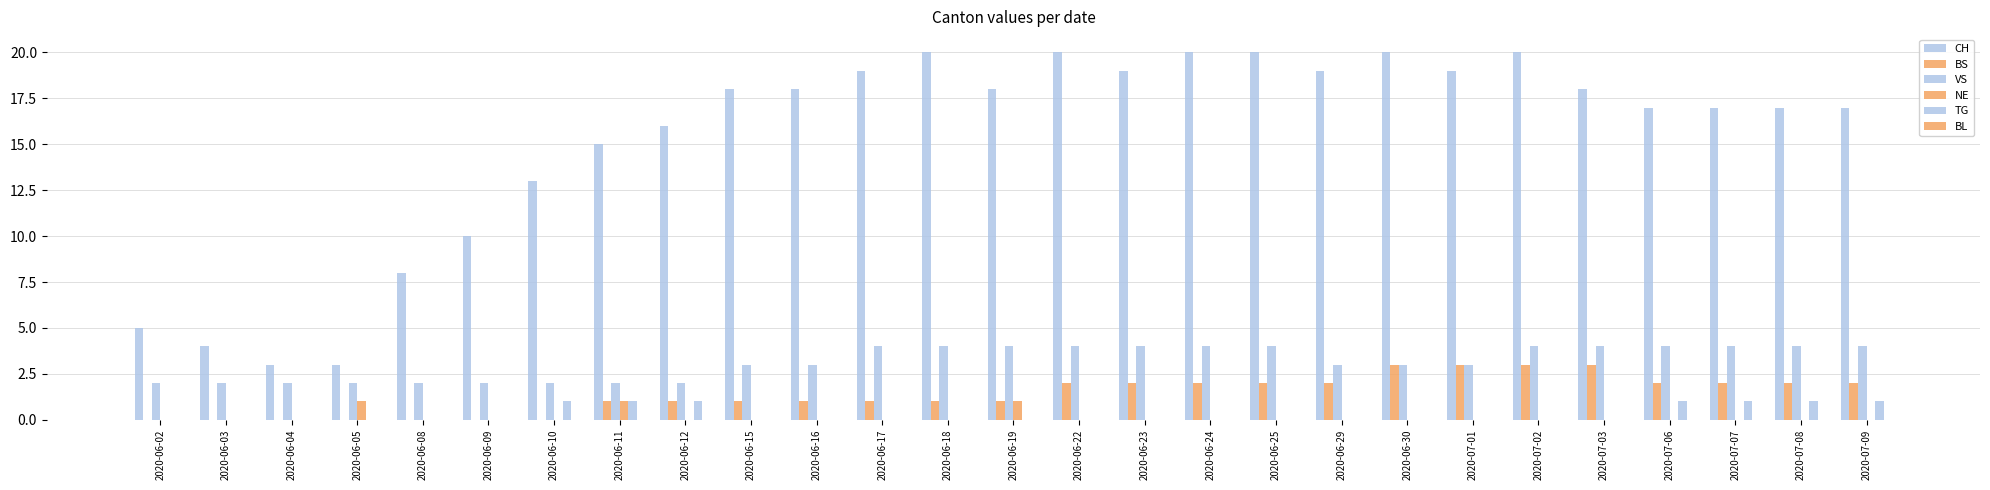

How many distinct data groups are displayed?

5